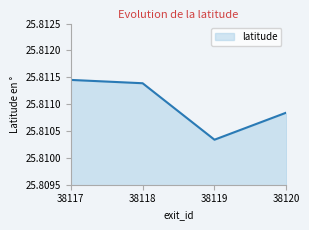

How many lines are shown in the chart?

1